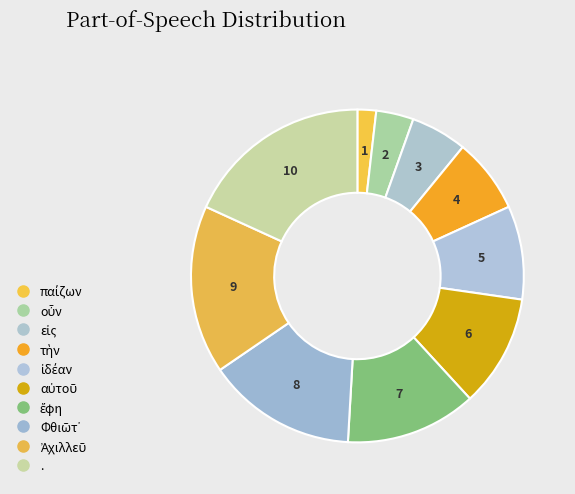

Is there any slice that represents more than half of the pie?

No